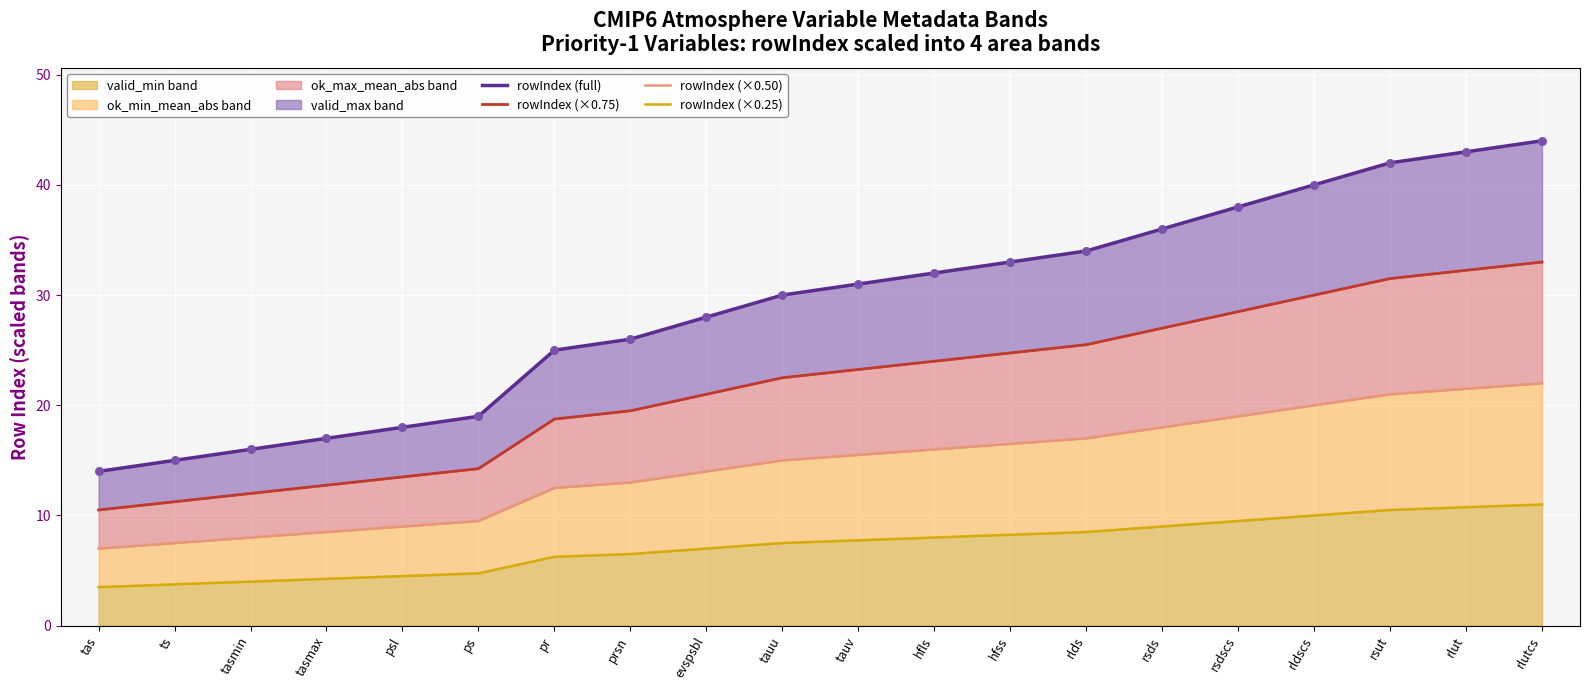

Is the value of rowIndex (×0.50) at rldscs greater than the value of rowIndex (×0.25) at tasmax?

Yes